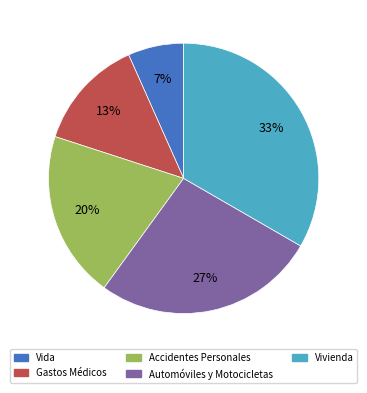

Is the sum of Accidentes Personales and Vivienda greater than half?

Yes